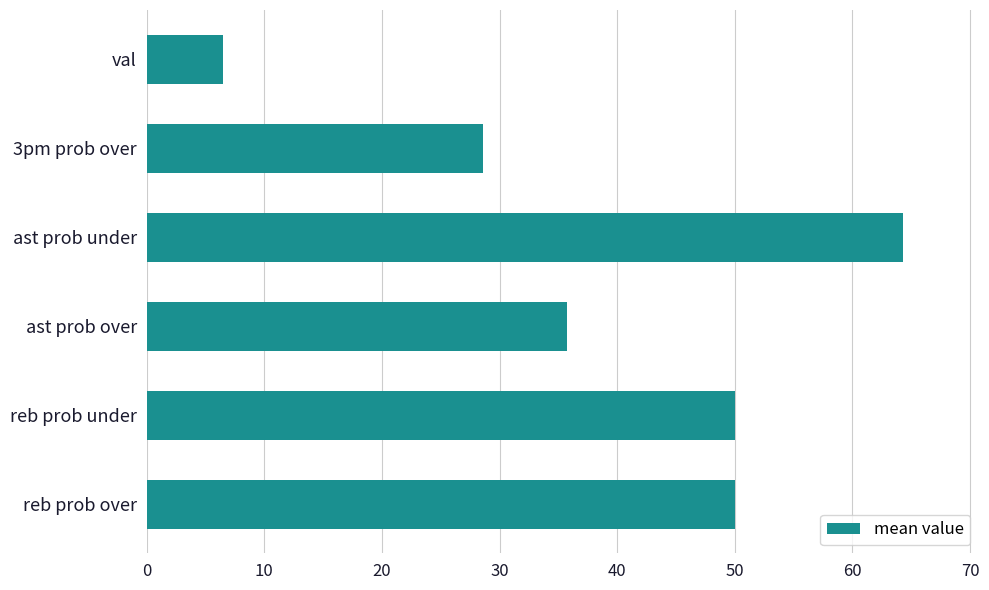

What value does the data have at ast prob under?

64.3